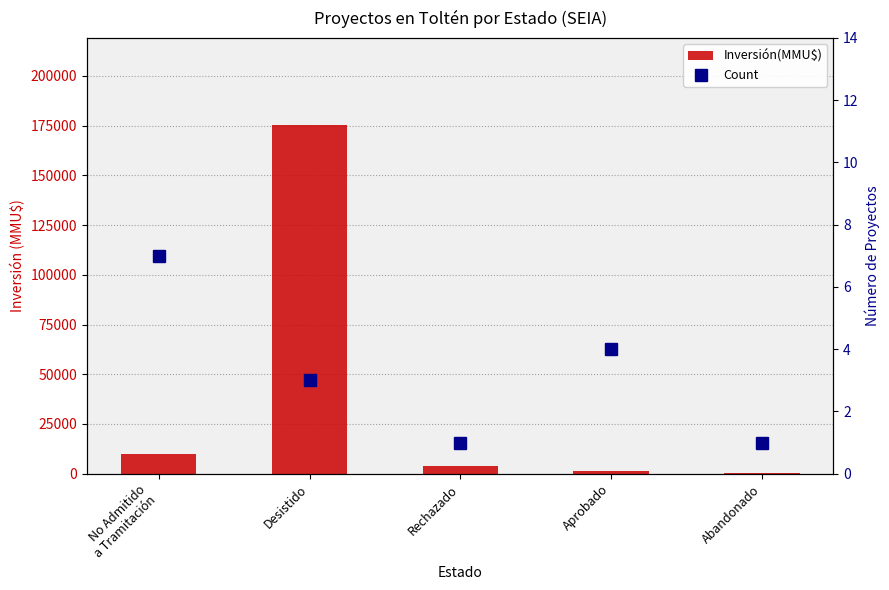

The value of Inversión(MMU$) at No Admitido
a Tramitación is 4580. True or false?

False